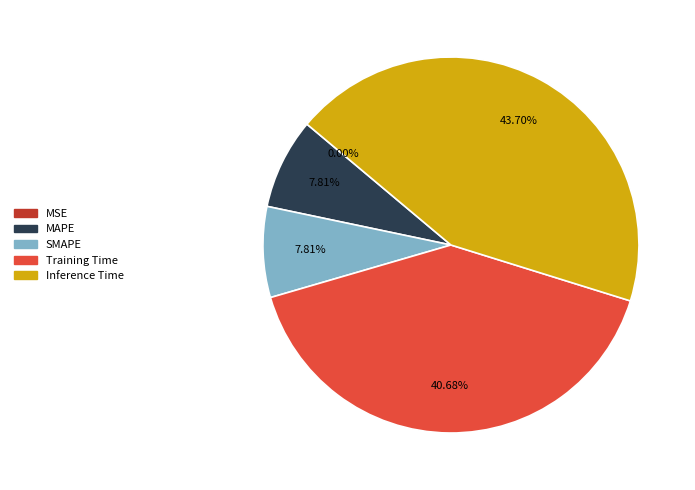

Is there any slice that represents more than half of the pie?

No